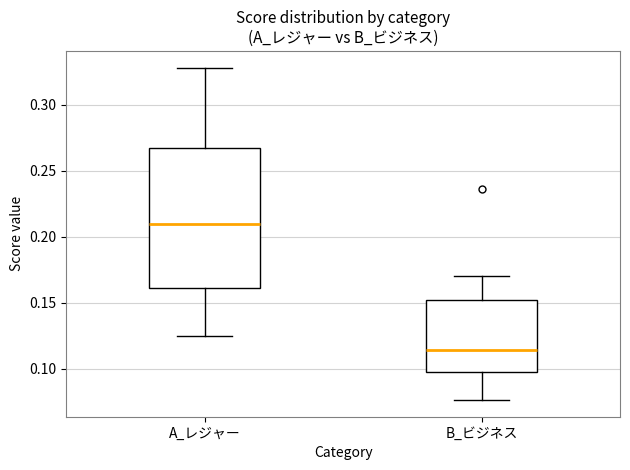

Reading left to right, read every box against the y-axis: the position of its median line, the range the box covers, and the ends of its whiskers. The values are not printed on the chart, so give them approximately, as read against the axis.

A_レジャー: median 0.210, box 0.160 to 0.265, whiskers 0.125 to 0.330
B_ビジネス: median 0.115, box 0.100 to 0.150, whiskers 0.075 to 0.170